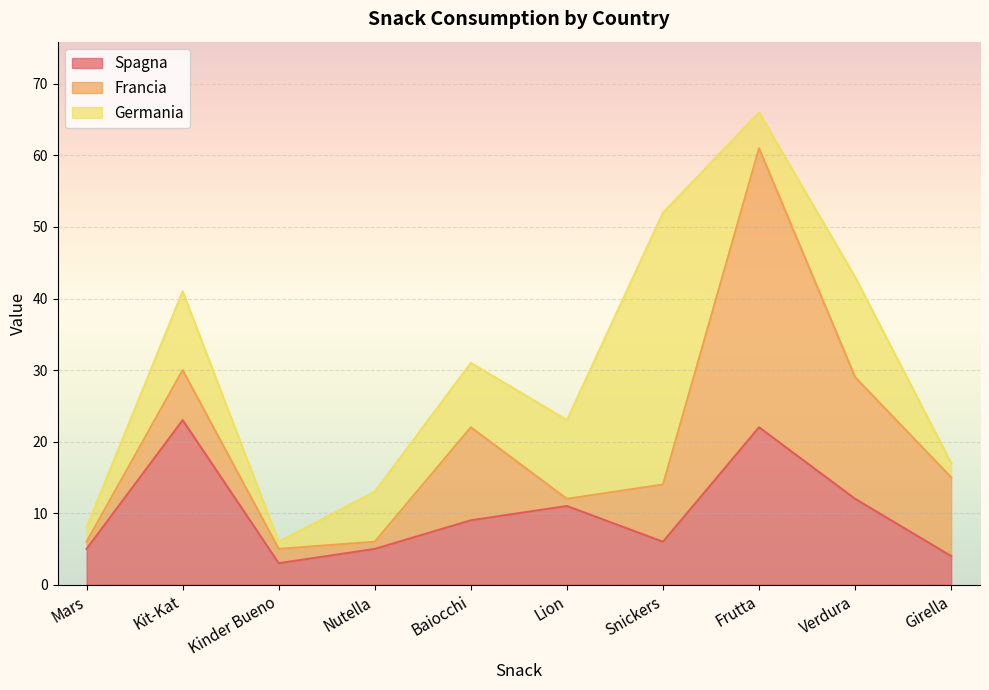

Which category has the highest value across all series?

Frutta